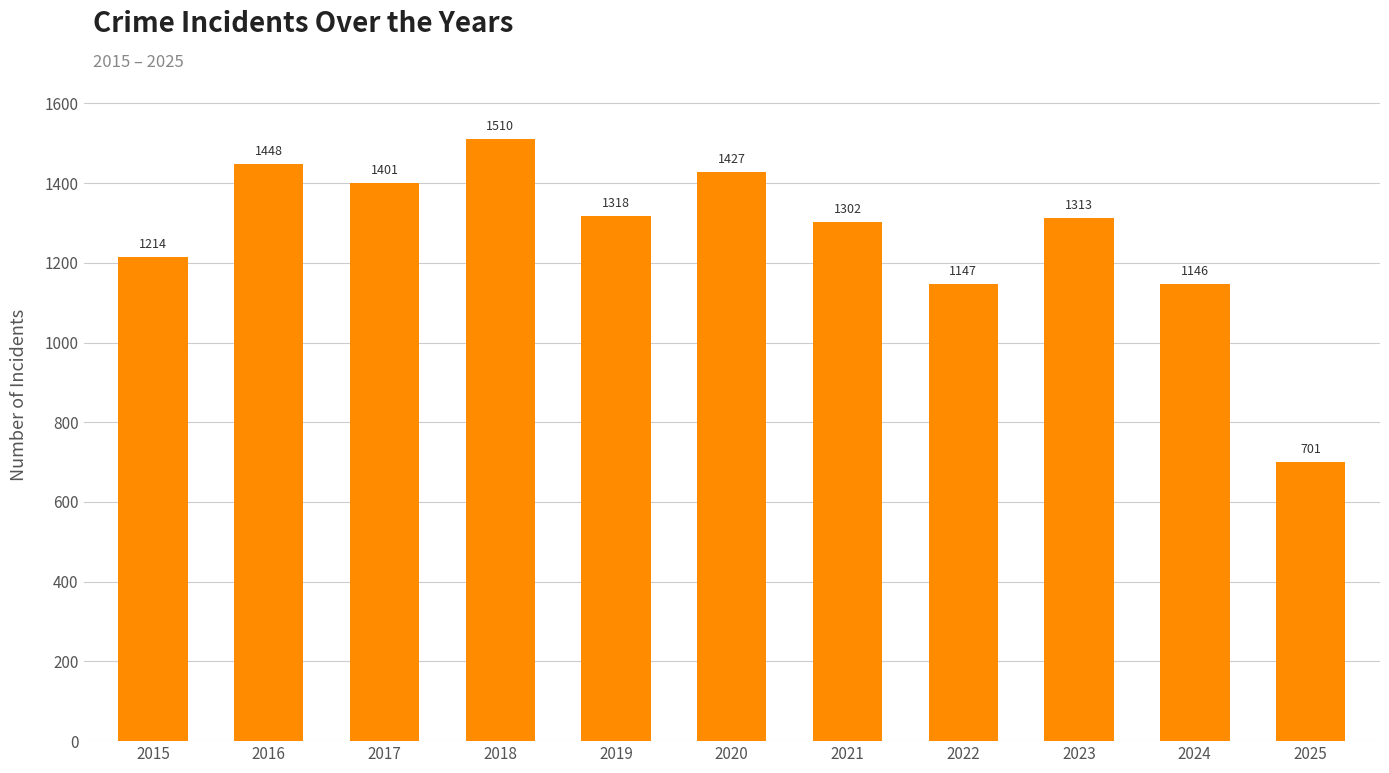

Does the chart contain any negative values?

No